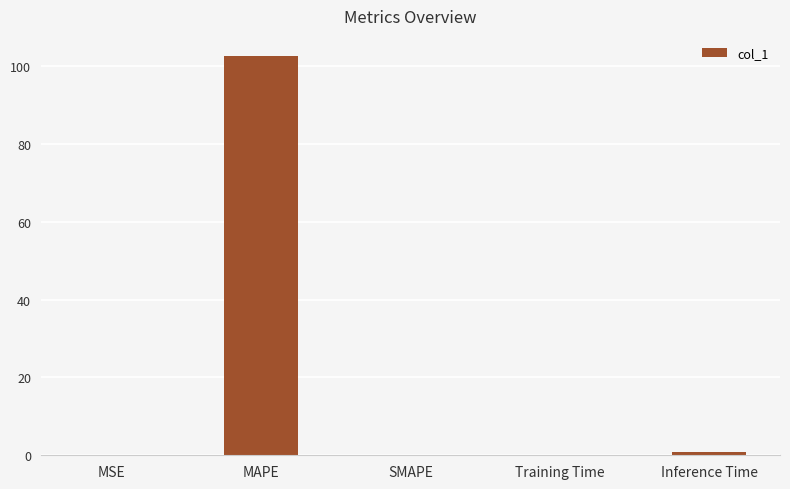

Count the number of data series in this chart.

1